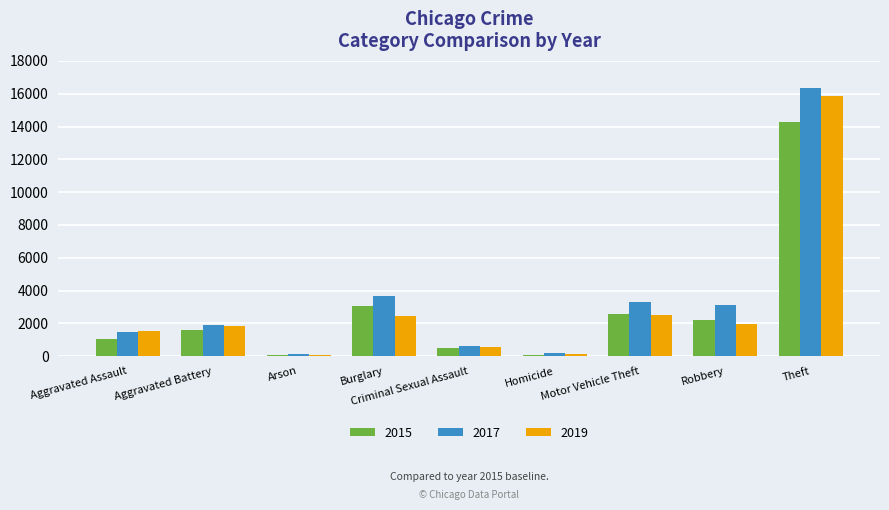

Is it true that 2015 equals 5175 at Burglary?

False